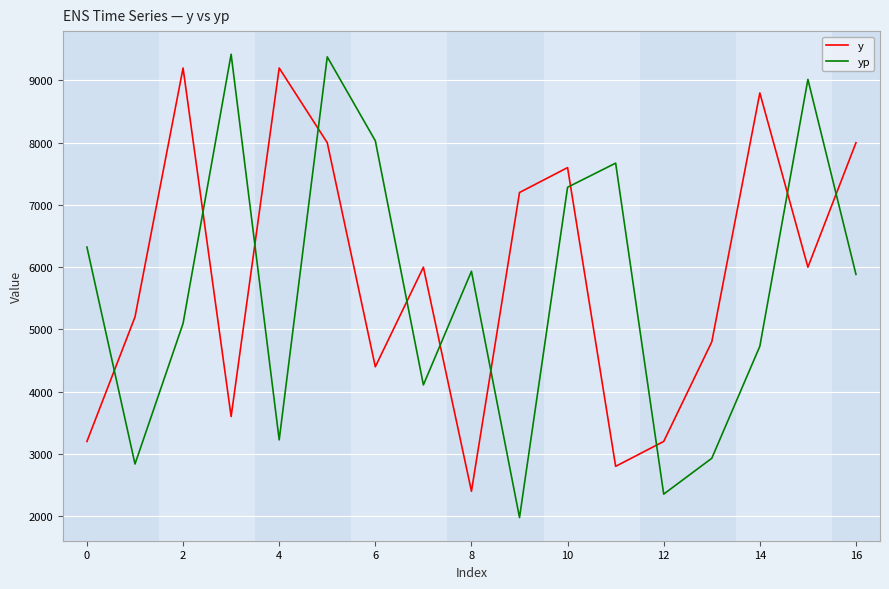

Which series ends up on top after the final intersection of yp and y?

y